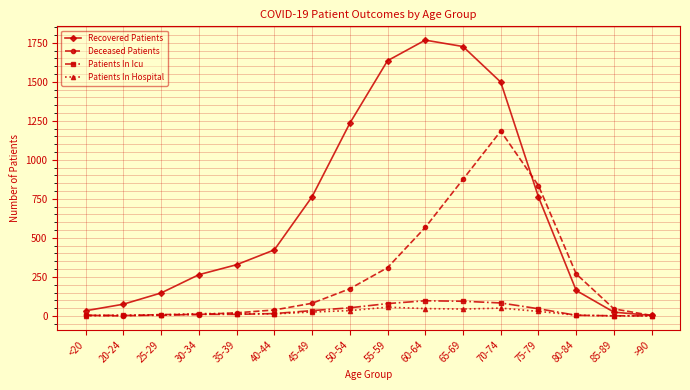

What is the difference between the highest and lowest values at 50-54?

1200